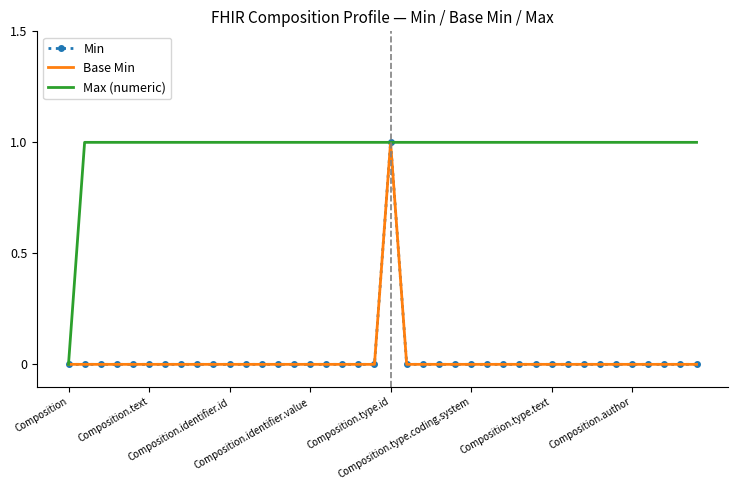

At which category does Min reach its first local peak?

Composition.type.id